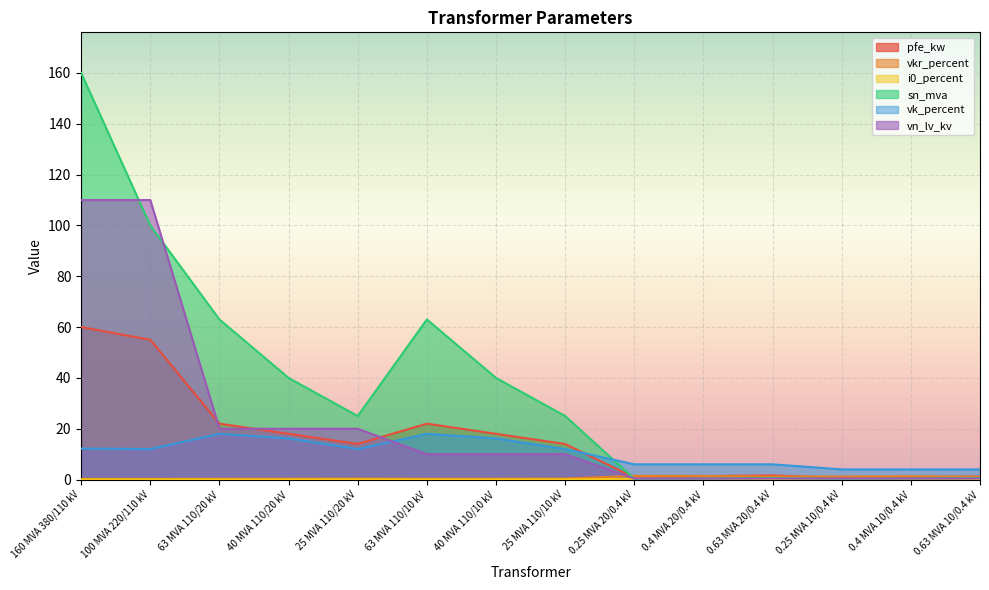

Which category has the highest value across all series?

160 MVA 380/110 kV